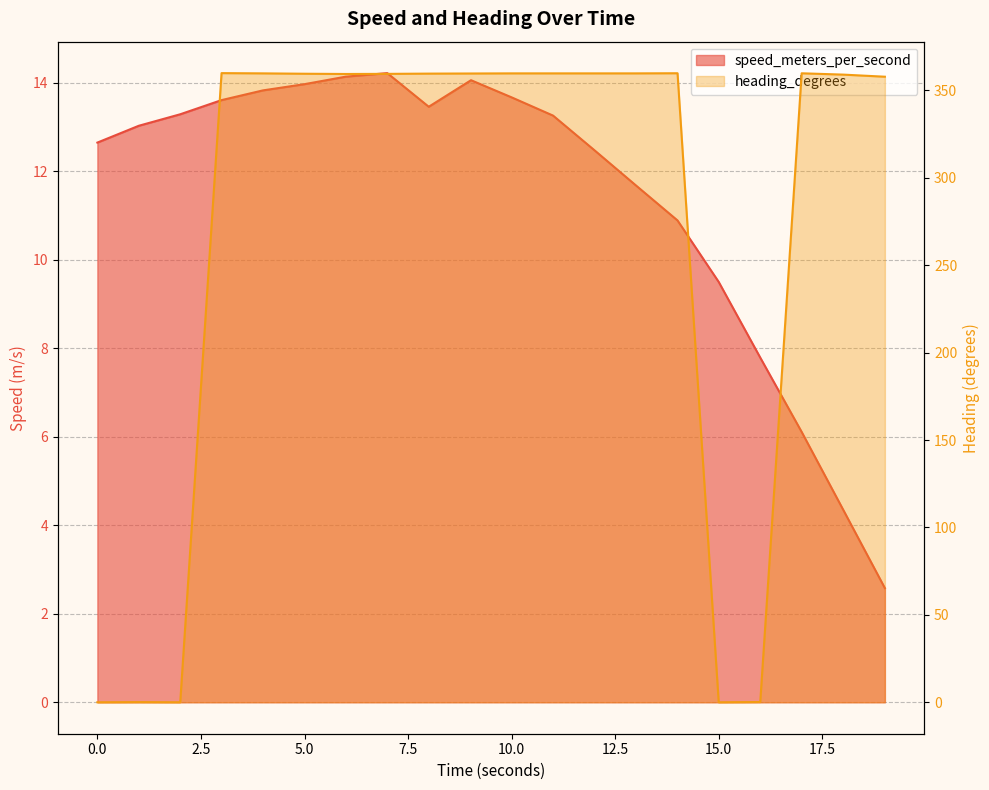

How many interior local valleys does the speed_meters_per_second series have?

1